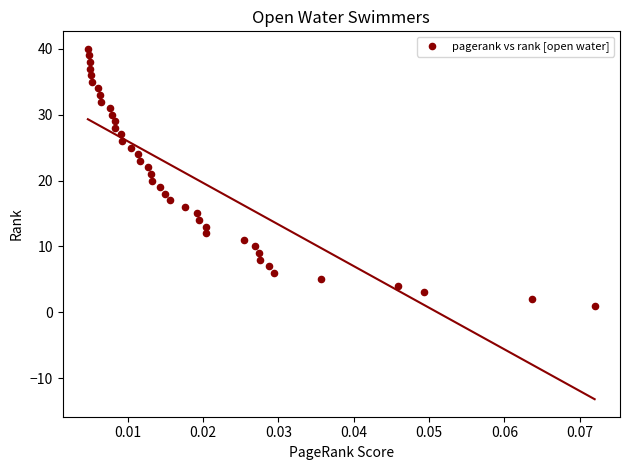

What is the range of Y values (max minus min)?

39